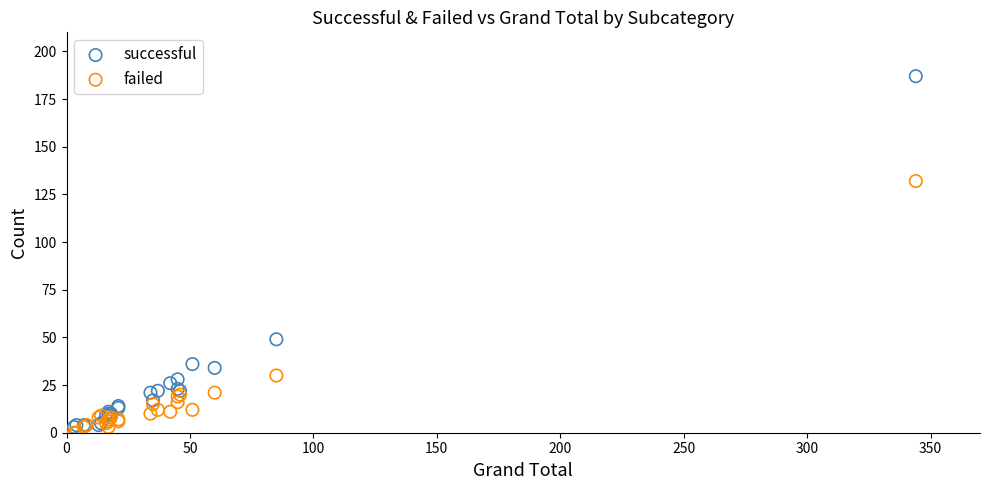

Which series has the largest Y range (max minus min)?

successful